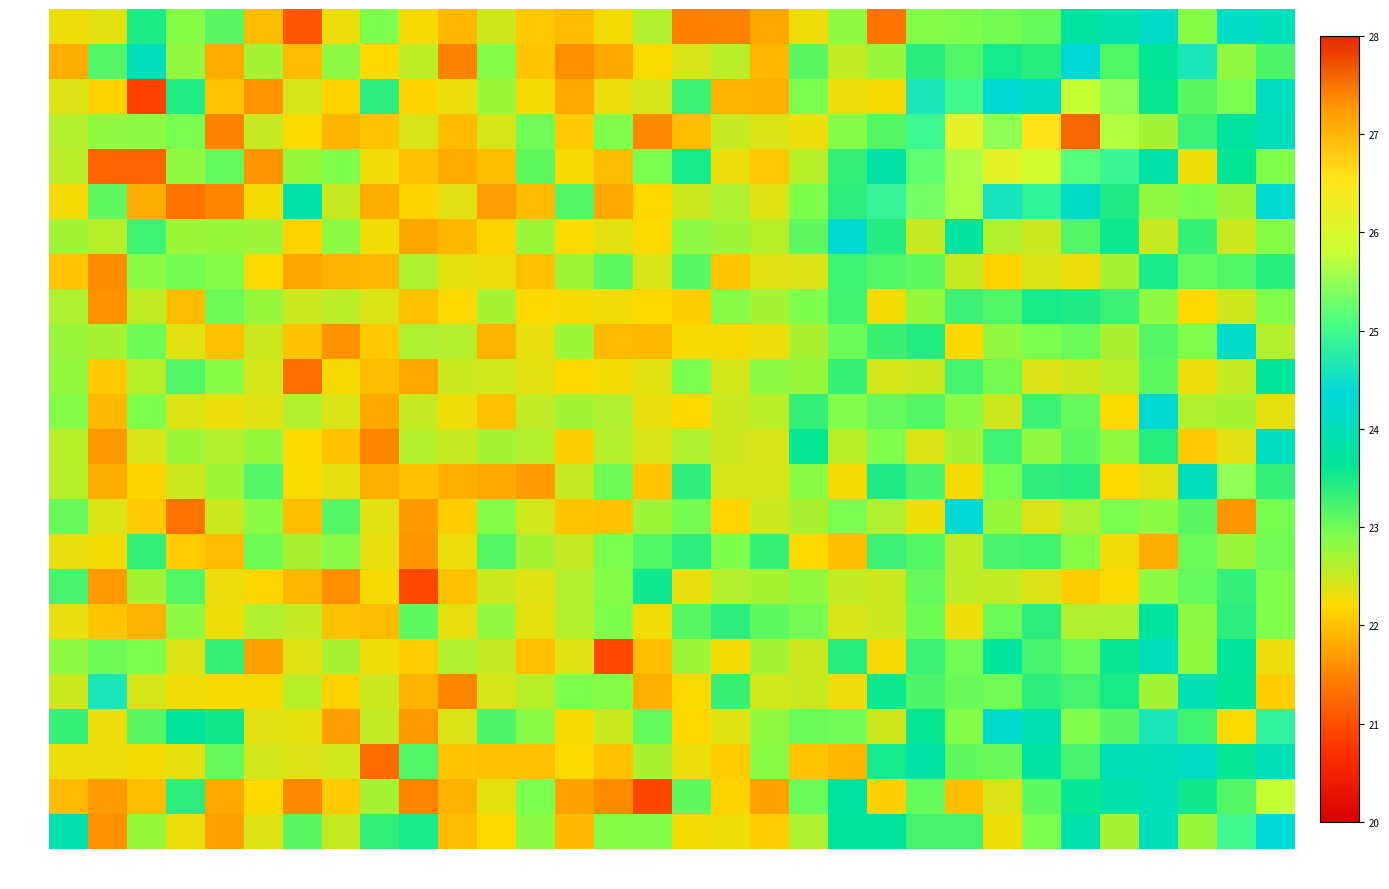

Between col_23 and col_4, which is larger?

col_4